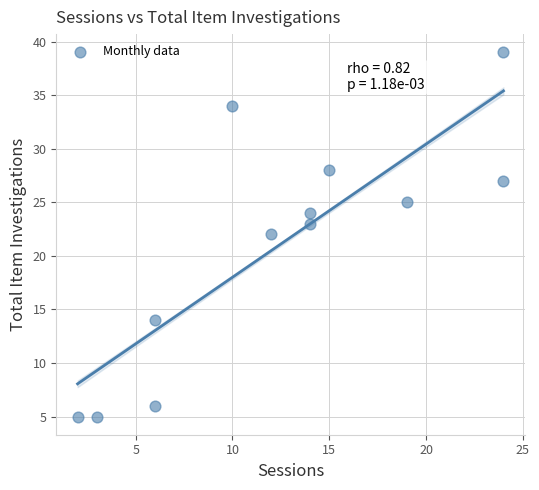

What is the range of X values (max minus min)?

22